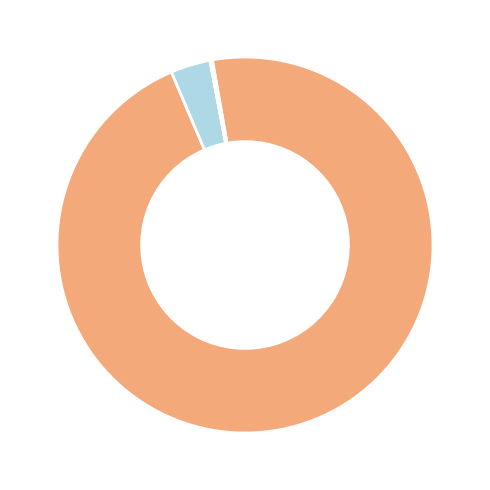

Does any single category account for the majority?

Yes